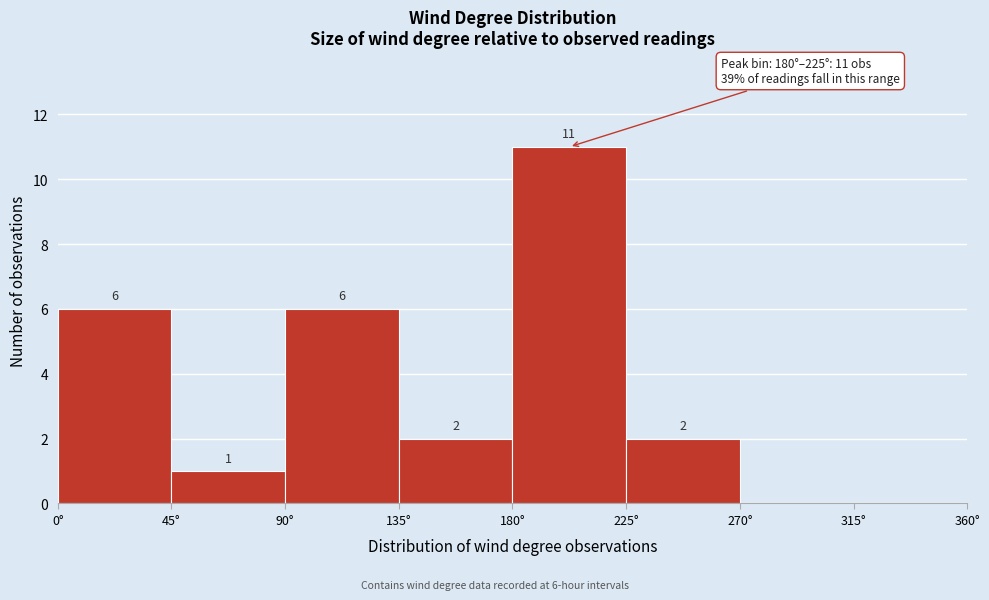

Which range on the x-axis has the tallest bar?

180 to 225